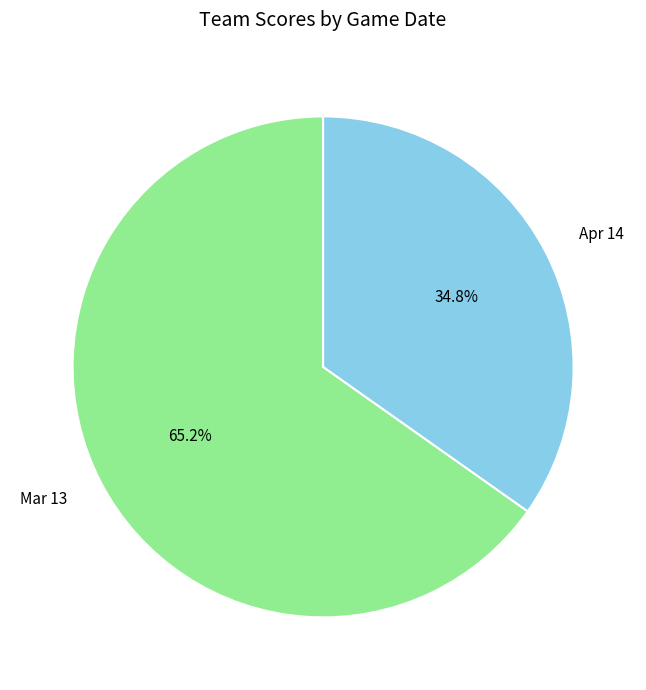

Between Mar 13 and Apr 14, which is larger?

Mar 13